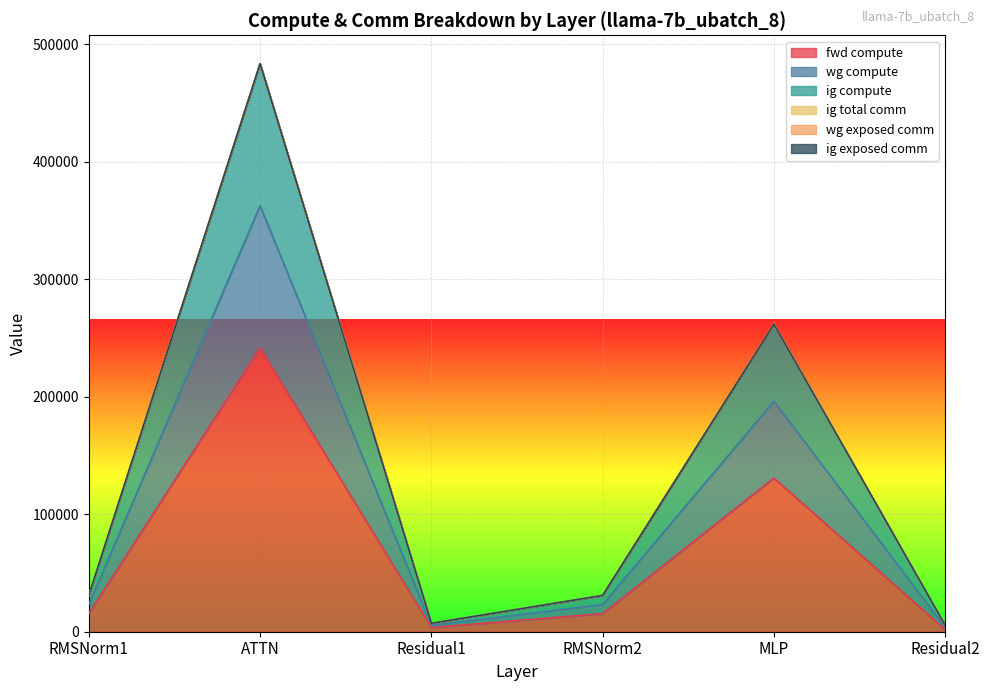

The wg compute series shows 92030.0 at MLP. True or false?

False